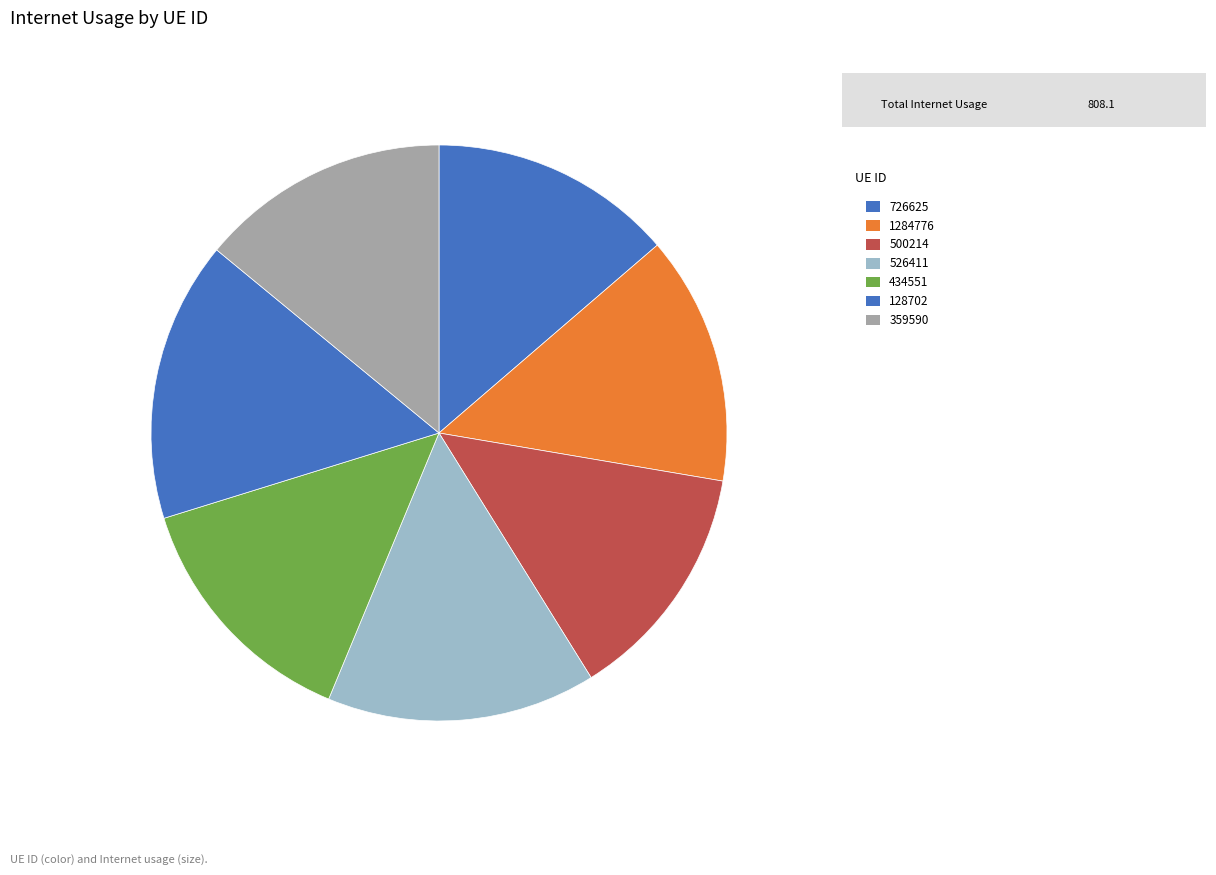

Is it true that 359590 is 14% of the pie?

True